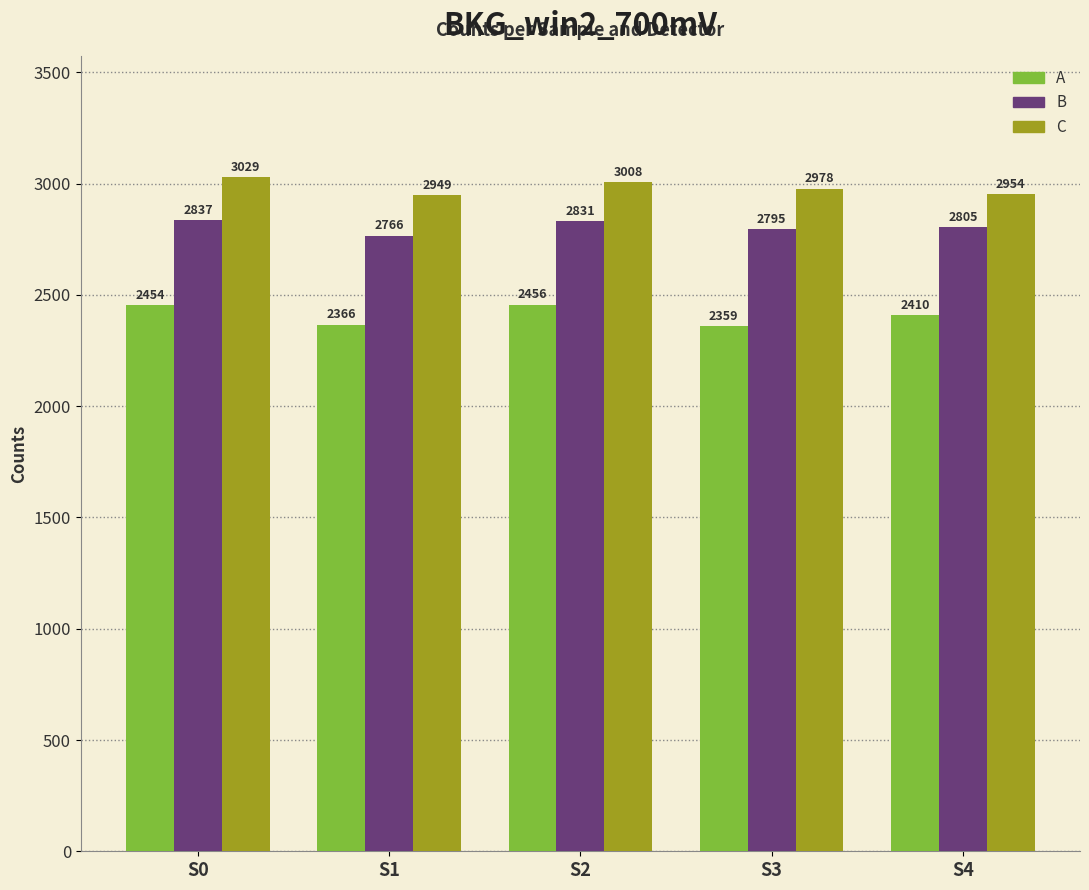

How many bars are there in total?

15